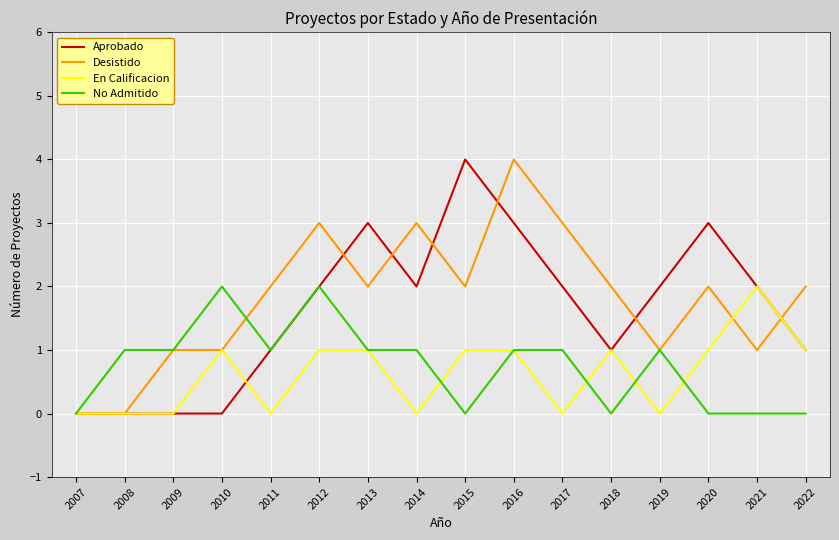

What is the total value across all series at 2015?

7